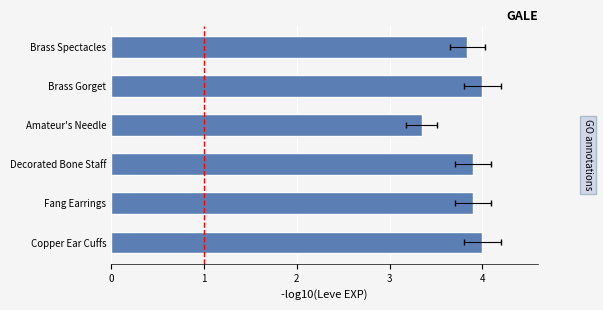

What is the value of the 6th bar from the left?

3.8